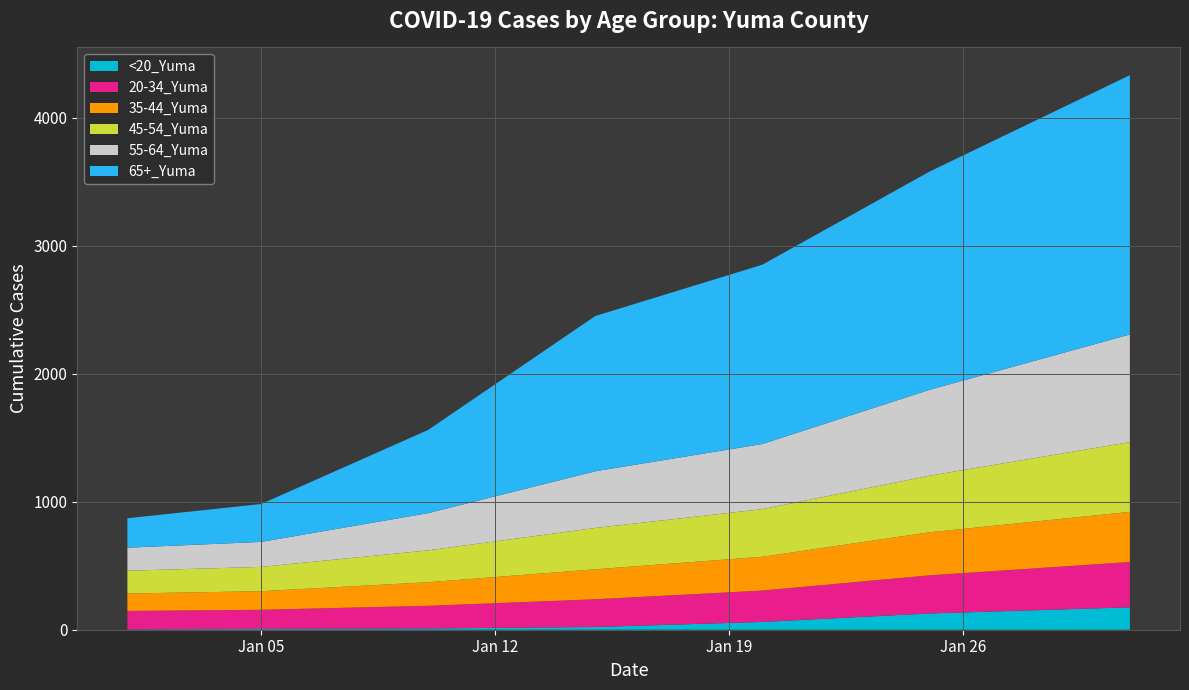

Reading left to right, transcribe all the data shown in this chart.

<20_Yuma: 1/1/2021=3	1/5/2021=6	1/10/2021=10	1/15/2021=21	1/20/2021=61	1/25/2021=127	1/31/2021=175
20-34_Yuma: 1/1/2021=144	1/5/2021=150	1/10/2021=177	1/15/2021=217	1/20/2021=245	1/25/2021=298	1/31/2021=354
35-44_Yuma: 1/1/2021=136	1/5/2021=145	1/10/2021=184	1/15/2021=234	1/20/2021=264	1/25/2021=336	1/31/2021=392
45-54_Yuma: 1/1/2021=178	1/5/2021=190	1/10/2021=249	1/15/2021=323	1/20/2021=372	1/25/2021=442	1/31/2021=545
55-64_Yuma: 1/1/2021=180	1/5/2021=195	1/10/2021=291	1/15/2021=443	1/20/2021=509	1/25/2021=671	1/31/2021=841
65+_Yuma: 1/1/2021=230	1/5/2021=296	1/10/2021=650	1/15/2021=1213	1/20/2021=1401	1/25/2021=1705	1/31/2021=2026